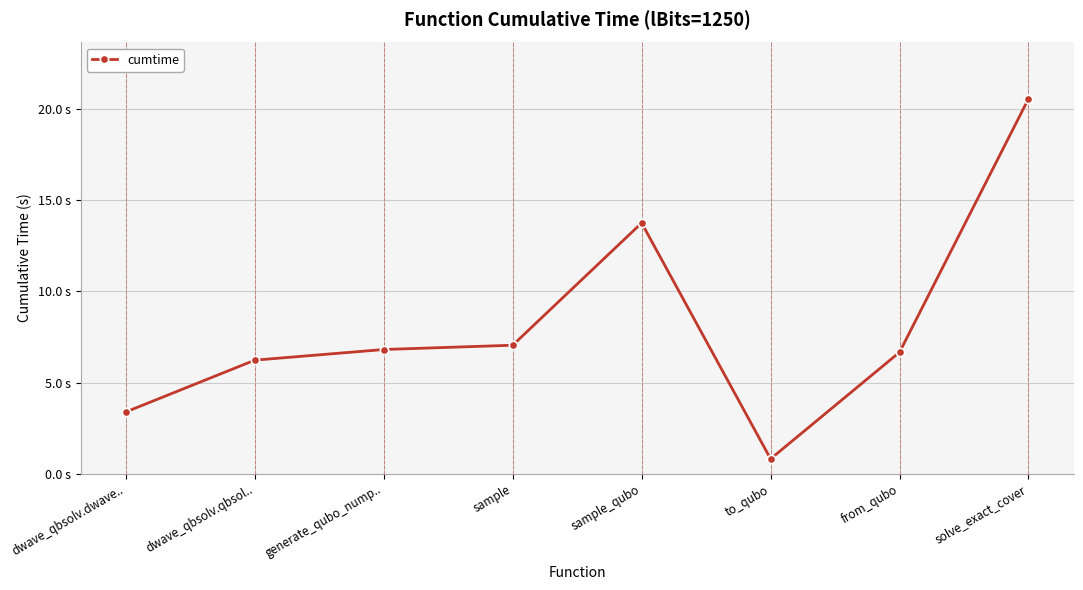

What is the difference between the values at to_qubo and solve_exact_cover?

19.7